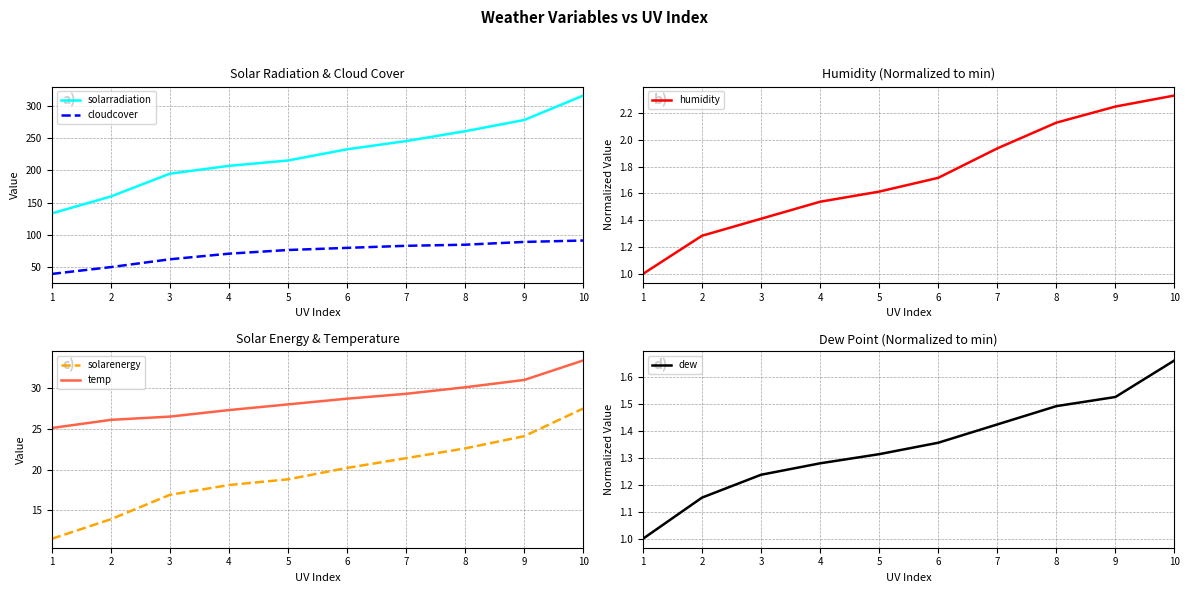

Reading left to right, what are all the values shown in this chart?

solarradiation: 133.5	159.7	195.1	207.2	215.5	232.9	245.6	260.9	278.3	316.2
cloudcover: 39.7	50.3	62.4	71.1	76.8	80.1	83.3	85.0	89.3	91.5
humidity: 1.0	1.3	1.4	1.5	1.6	1.7	1.9	2.1	2.2	2.3
solarenergy: 11.5	13.9	16.9	18.1	18.8	20.2	21.4	22.6	24.1	27.5
temp: 25.1	26.1	26.5	27.3	28.0	28.7	29.3	30.1	31.0	33.4
dew: 1.0	1.2	1.2	1.3	1.3	1.4	1.4	1.5	1.5	1.7